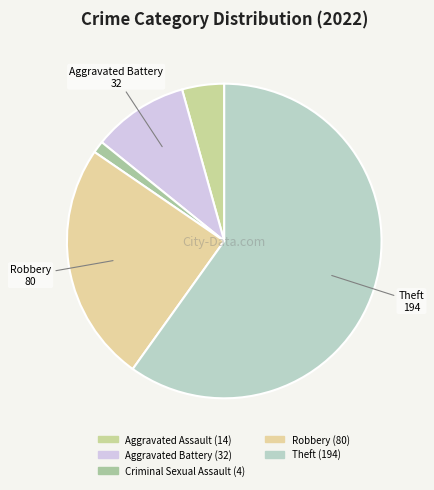

To the nearest percent, what percentage of the pie is Aggravated Assault?

4%